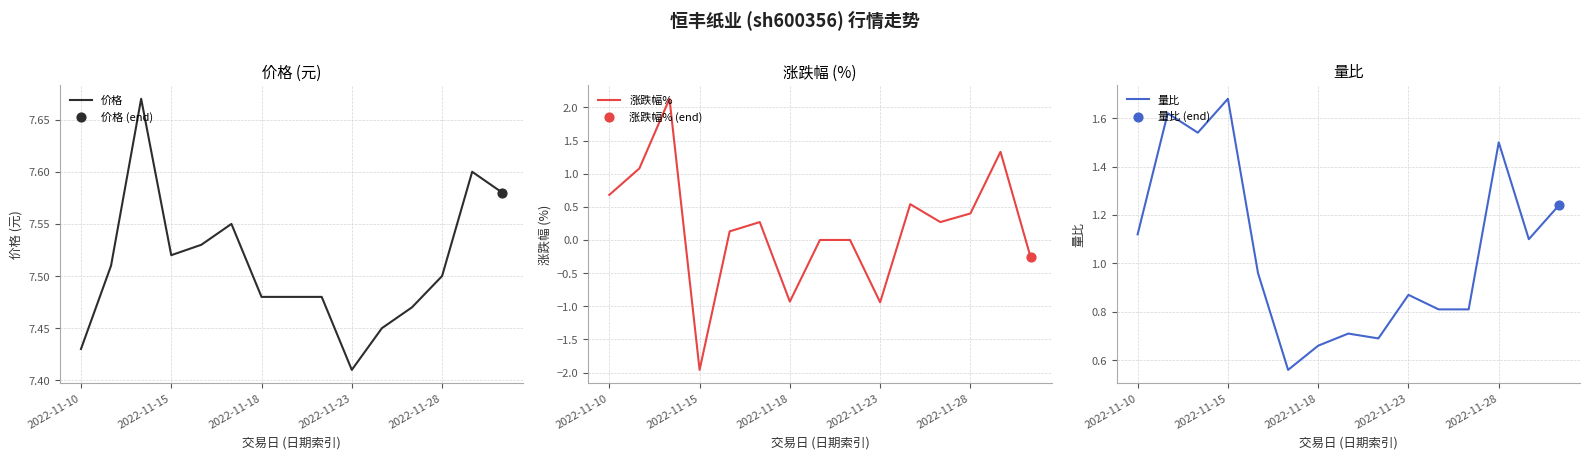

Which series reaches the minimum Y coordinate?

涨跌幅%